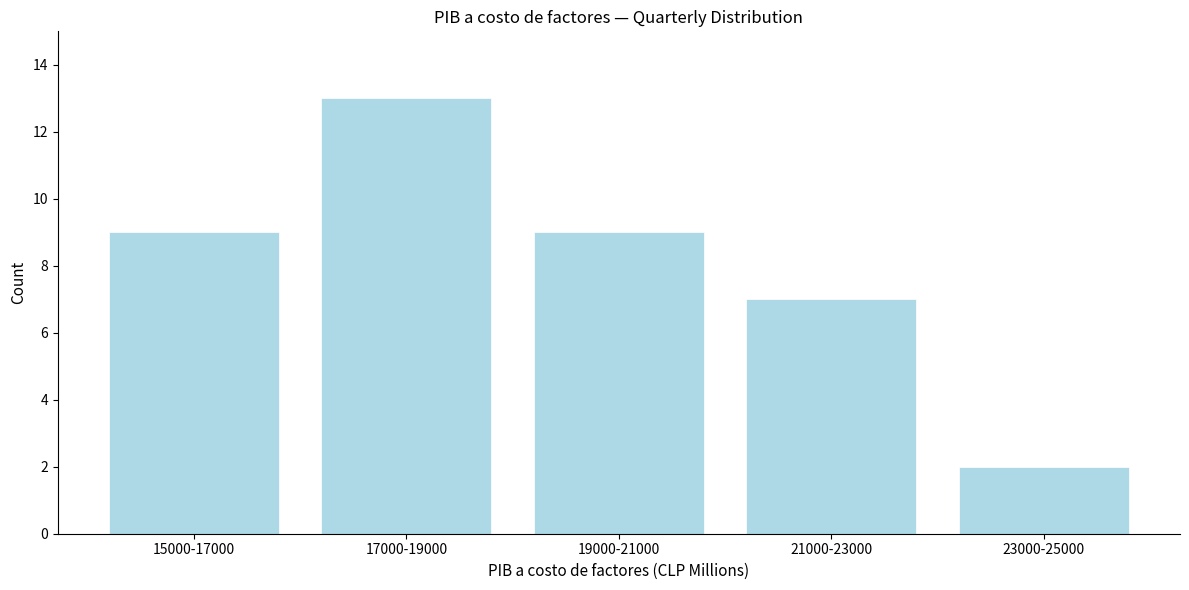

Reading right to left, extract all data points from this chart.

23000-25000=2	21000-23000=7	19000-21000=9	17000-19000=13	15000-17000=9